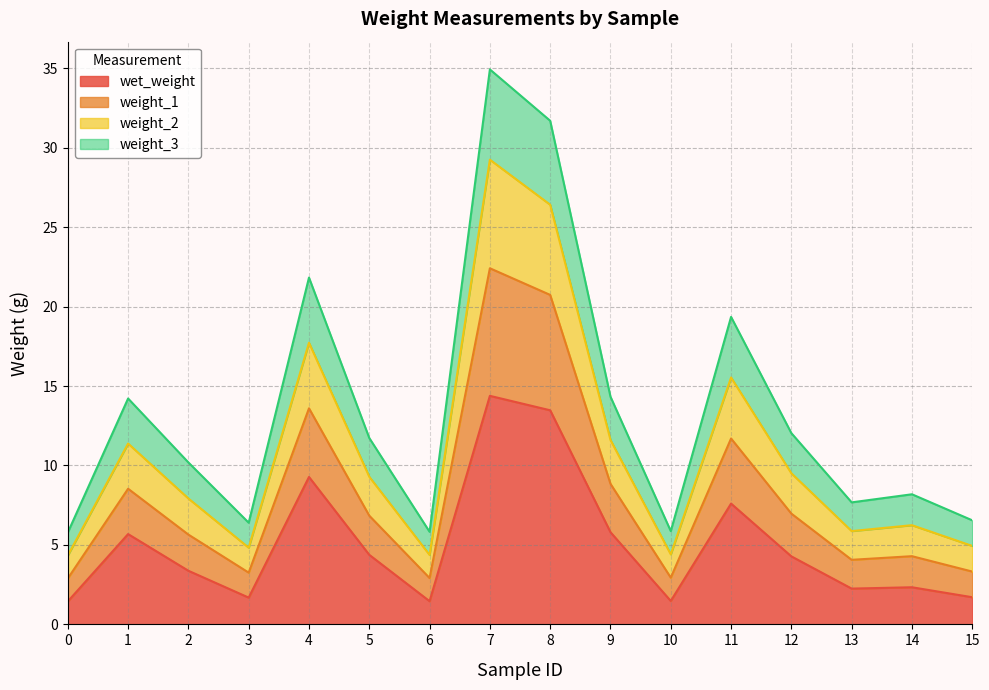

True or false: wet_weight has a value of 2.0 at 2.

False